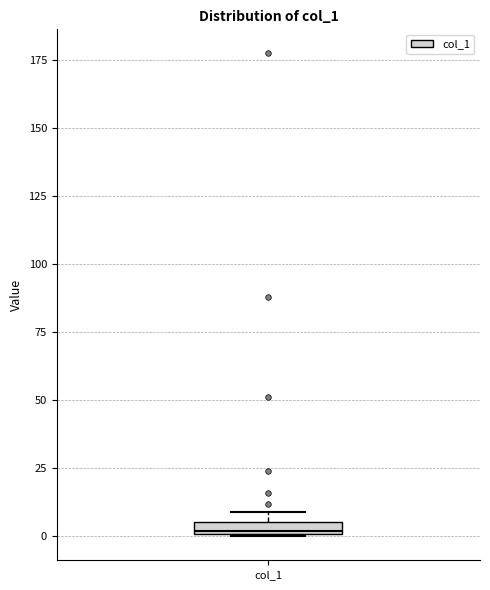

Where is the lower edge of the box for col_1 on the y-axis? The values are not printed on the chart, so give them approximately, as read against the axis.

0